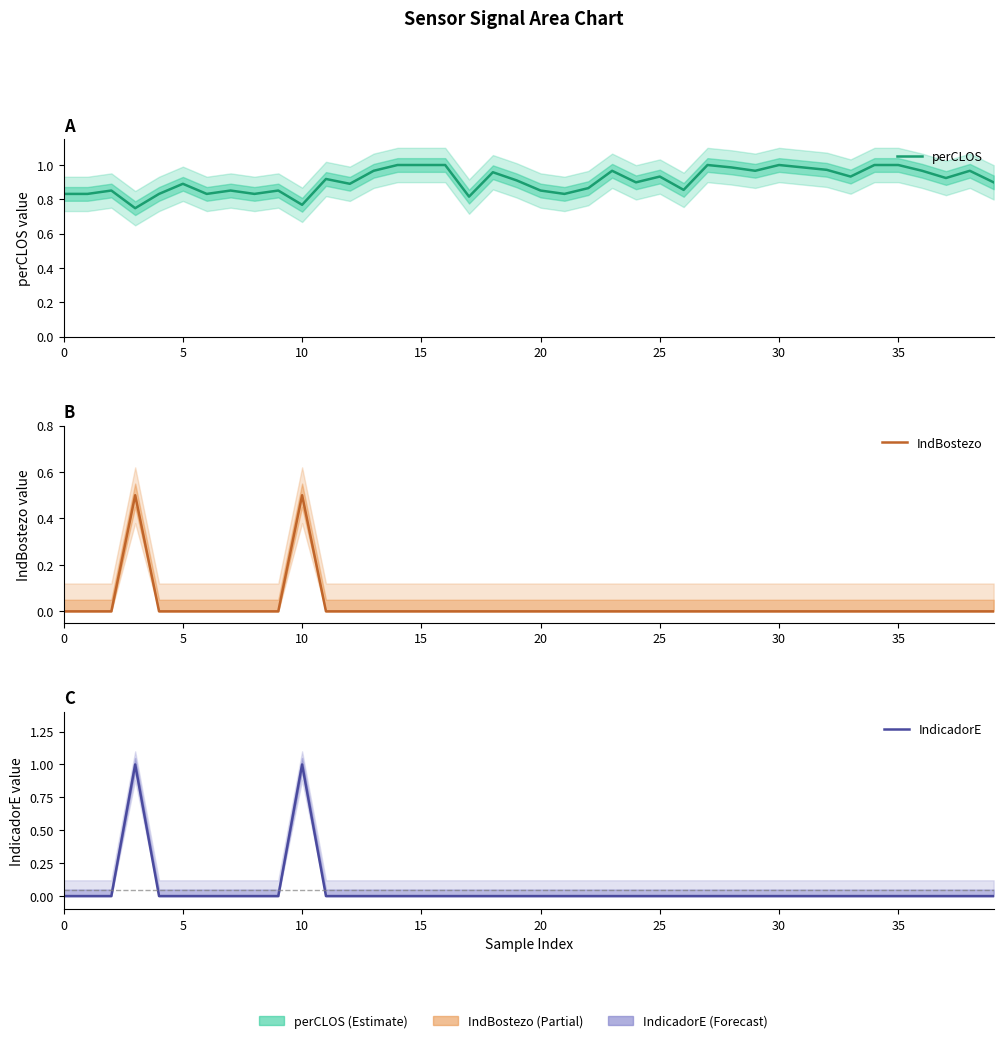

What is the total value across all series at 0?

0.8